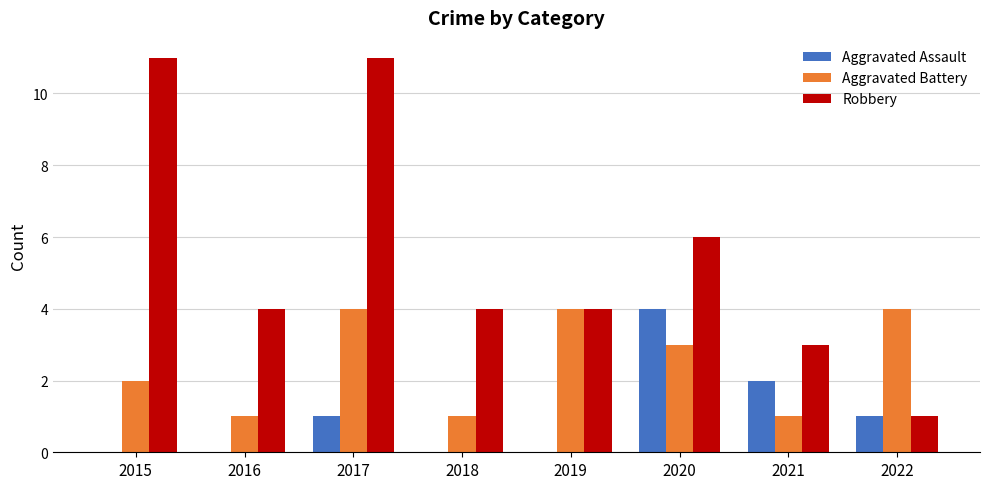

What is the spread (max minus min) of values at 2016?

4